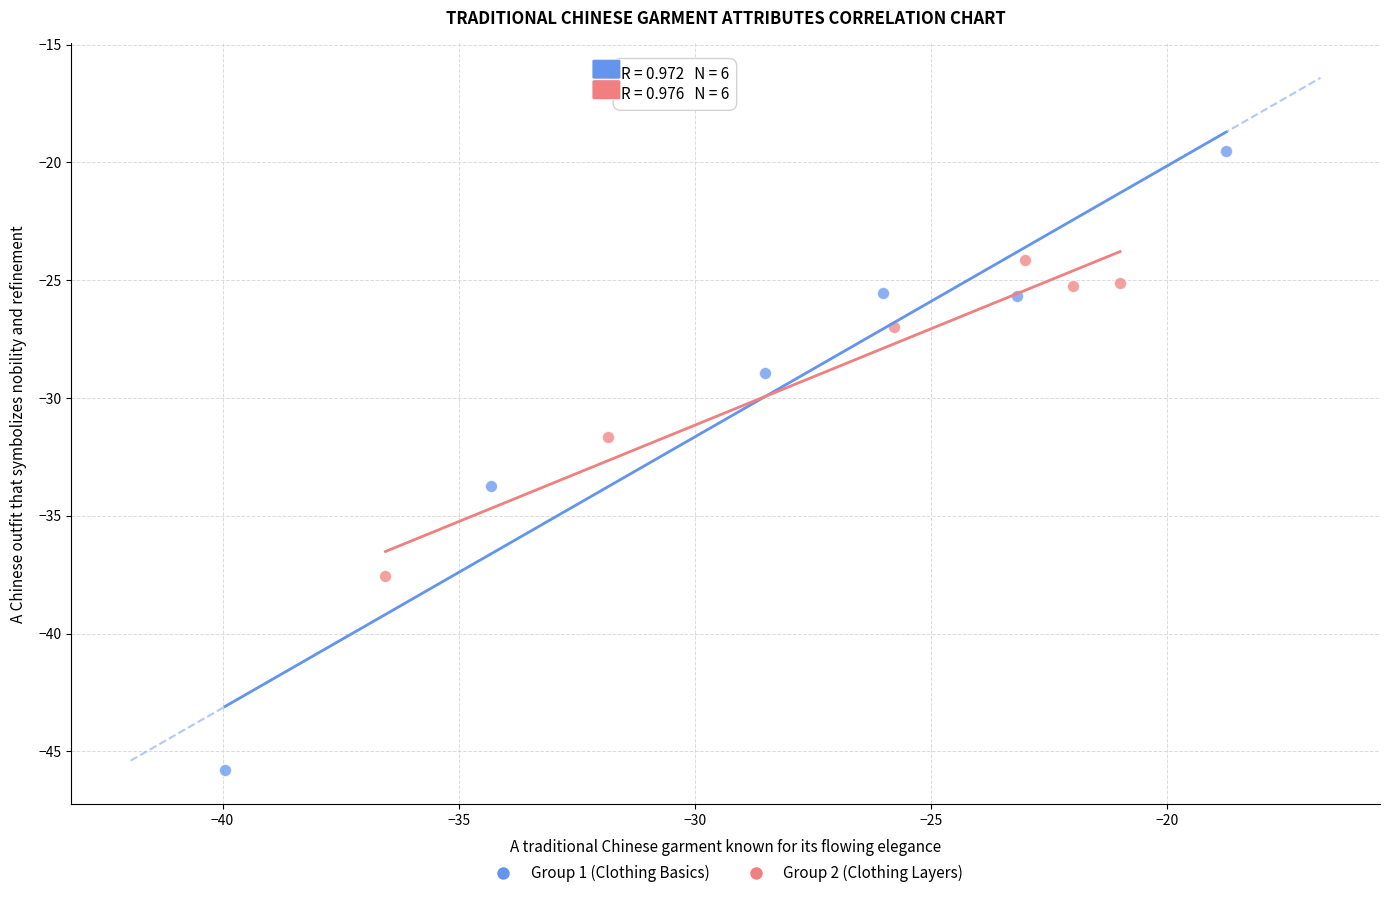

Which series has the largest Y range (max minus min)?

Group 1 (Clothing Basics)